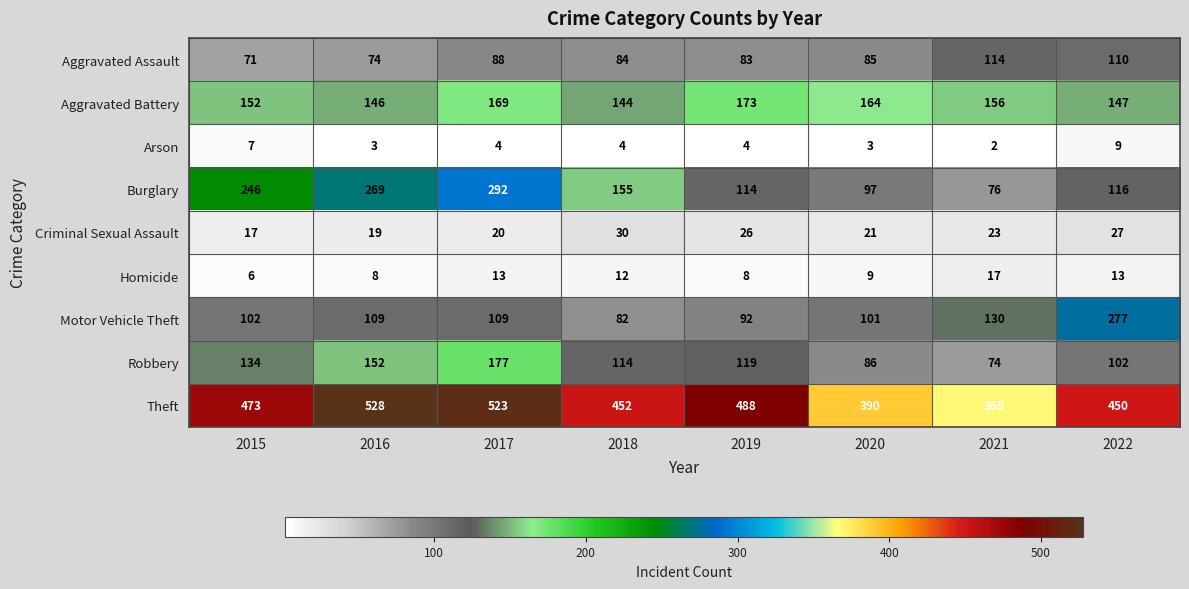

What is the highest value of the Criminal Sexual Assault series?

30